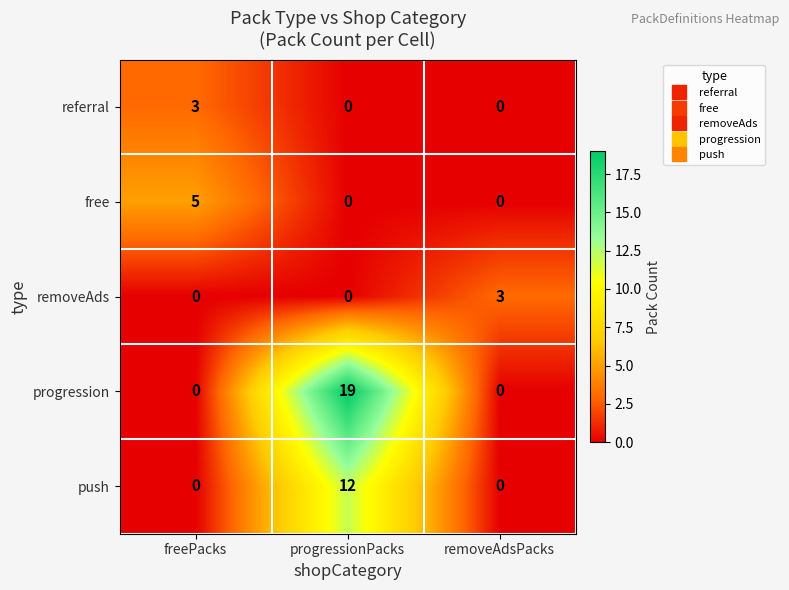

Which series has the largest range (max minus min)?

progression